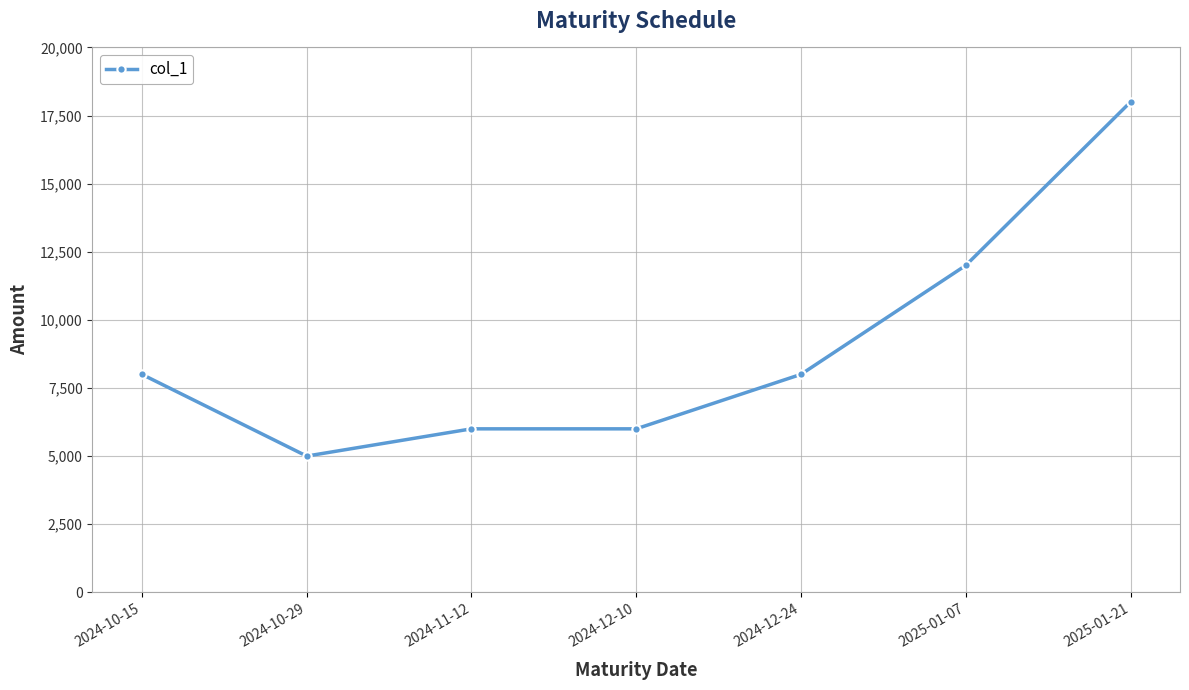

What is the approximate value at 2024-12-24, to the nearest 100?

8000